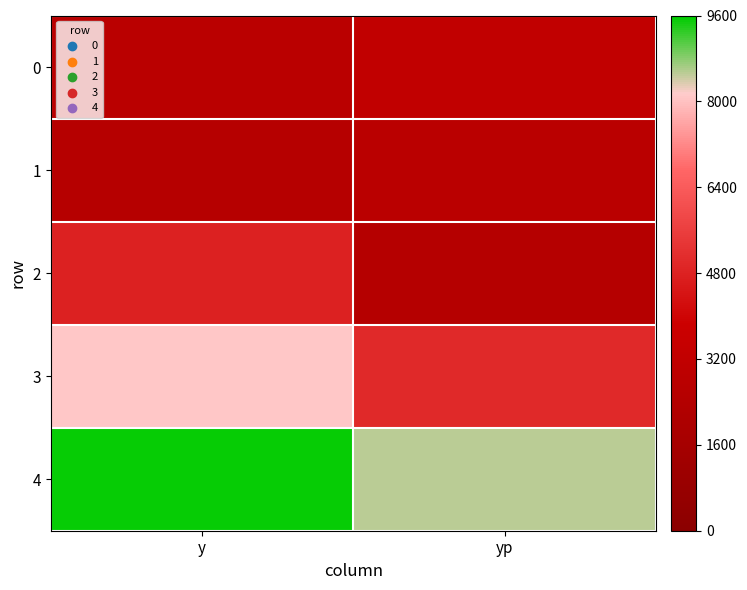

Which label corresponds to the smallest value in the chart?

yp